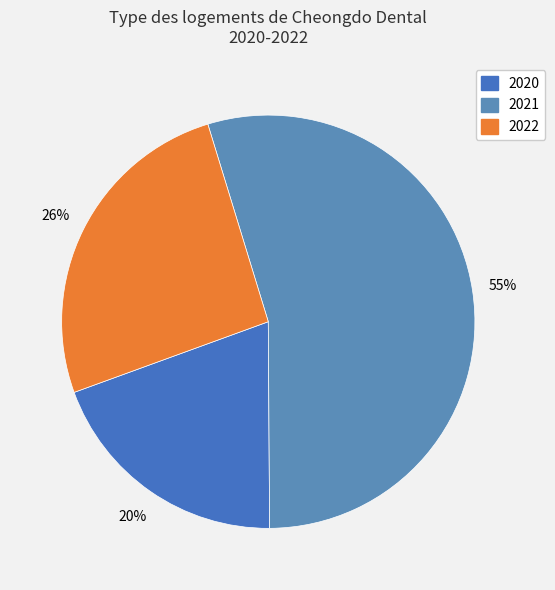

How many slices are in this pie chart?

3